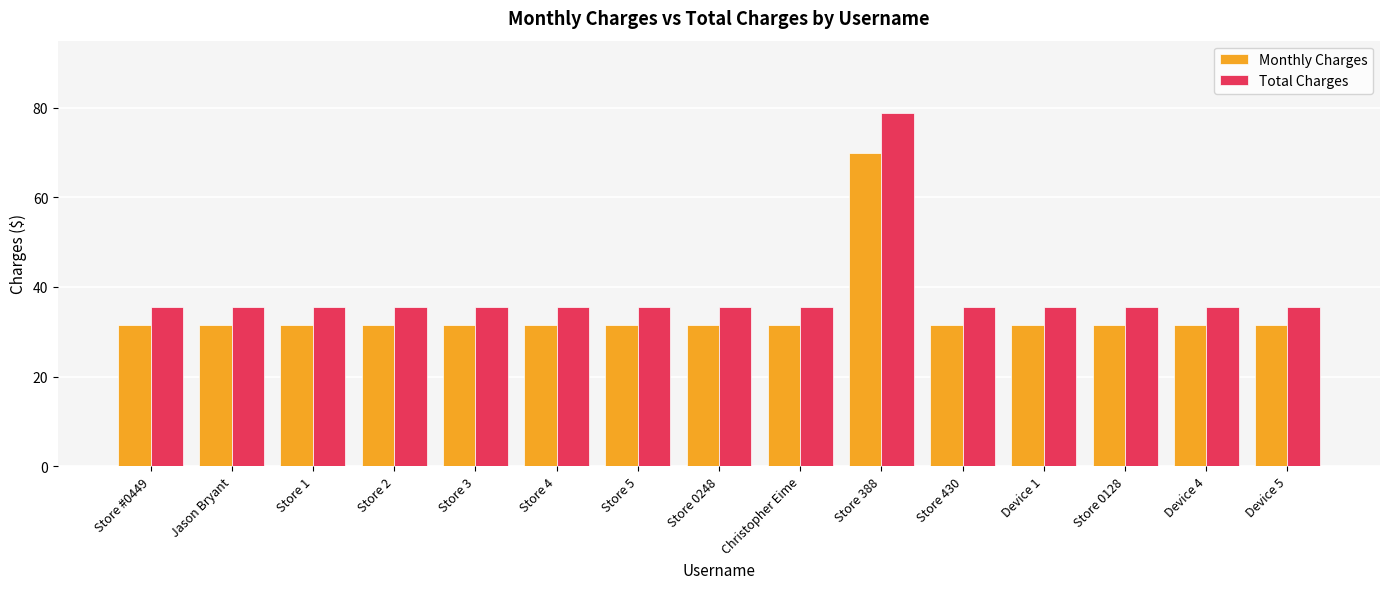

Which label corresponds to the largest value in the chart?

Store 388